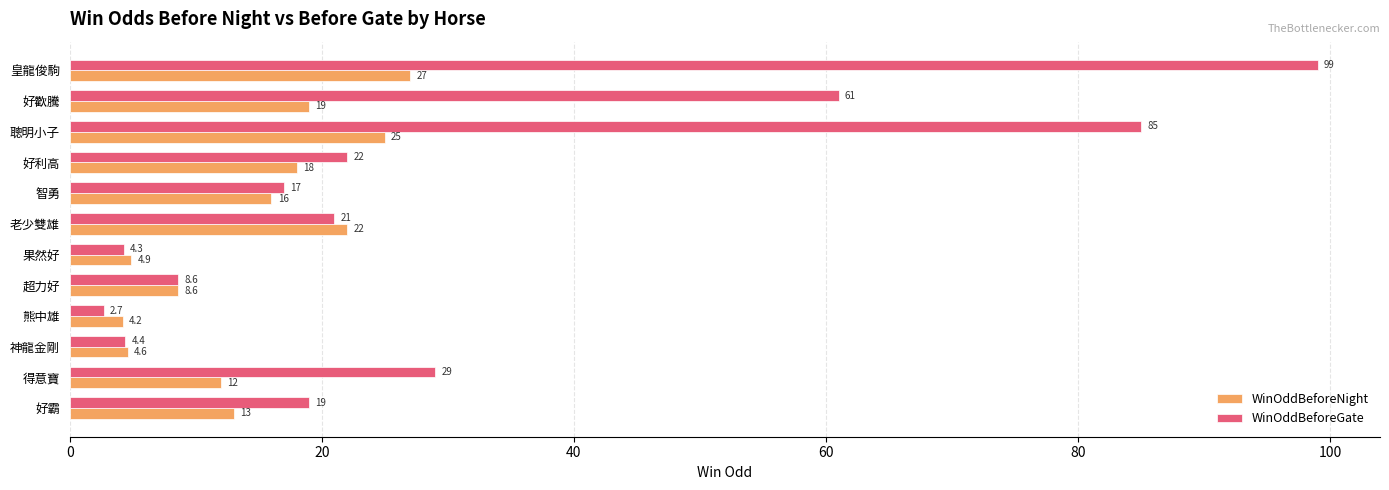

At which category is the sum across all series the highest?

皇龍俊駒